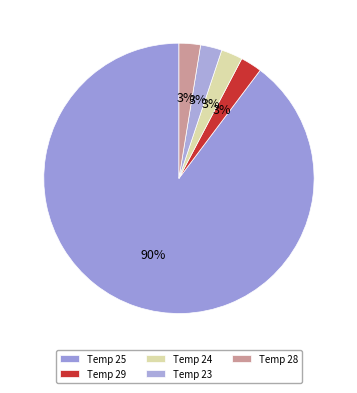

Which slice is the smallest?

23